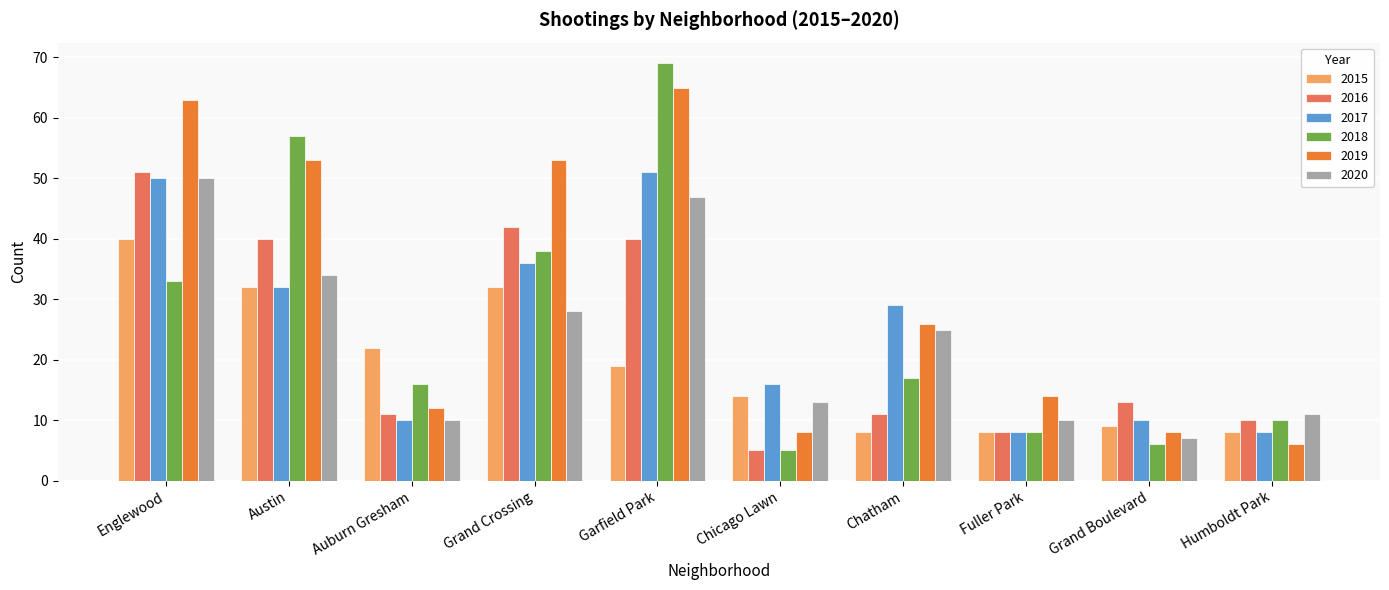

What is the sum of the 2019 values at Humboldt Park and Grand Boulevard?

14